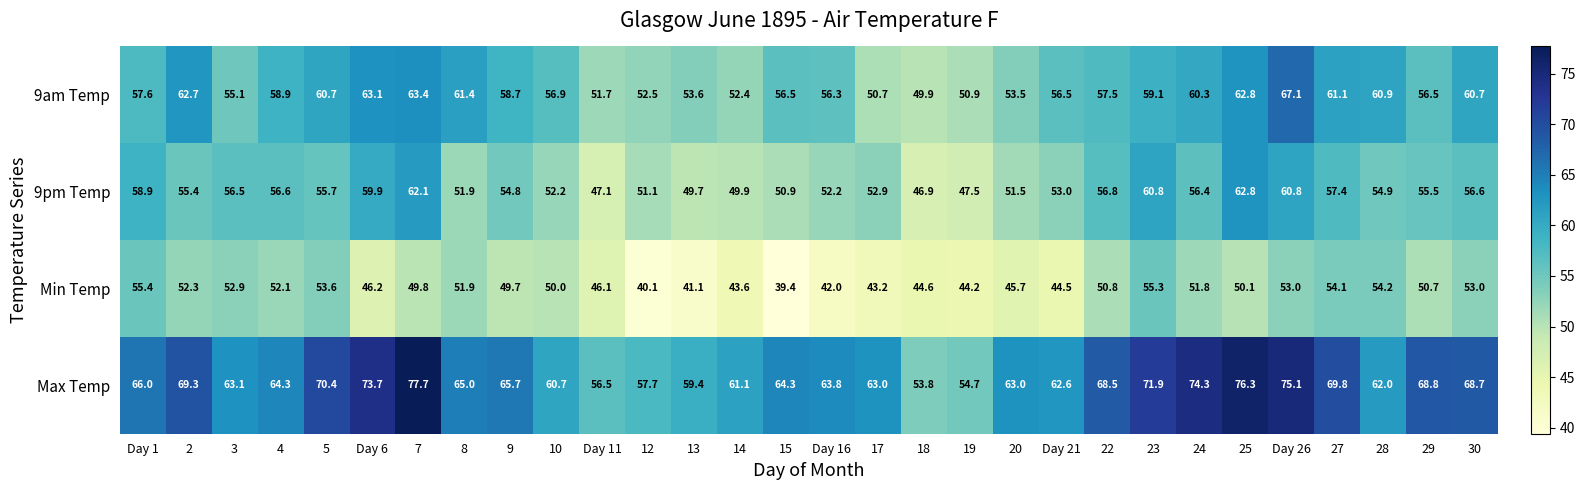

What is the total value across all series at 25?

252.0